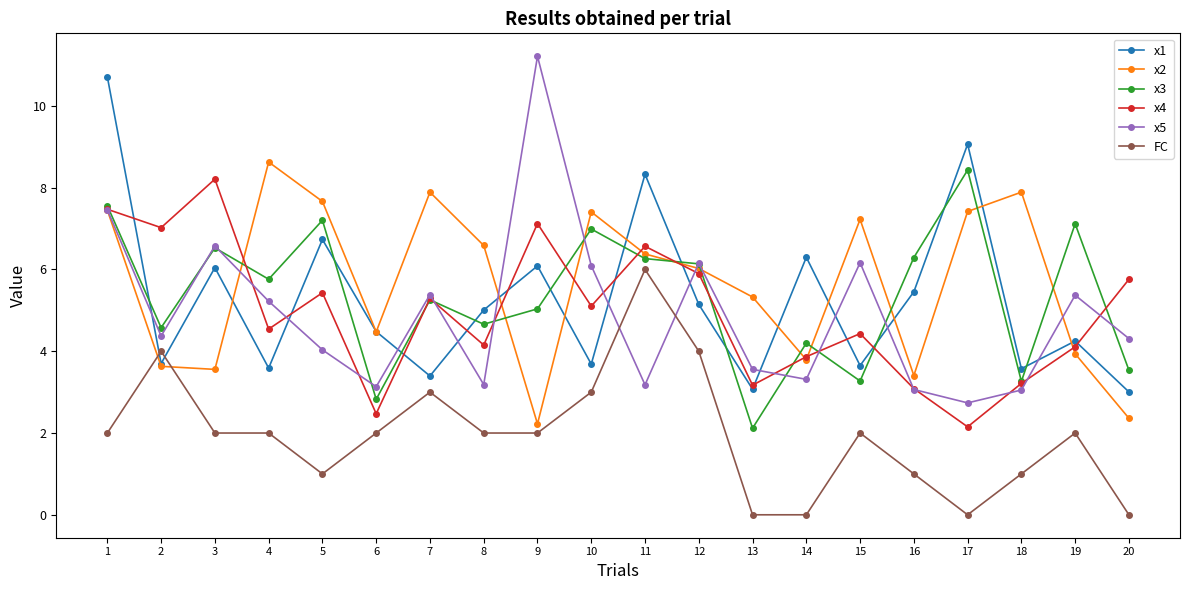

What is the difference between the x5 values at 12 and 7?

0.8